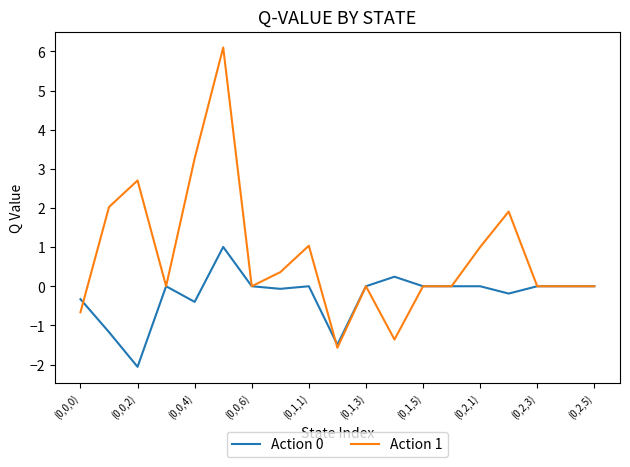

Which series has the largest range (max minus min)?

Action 1